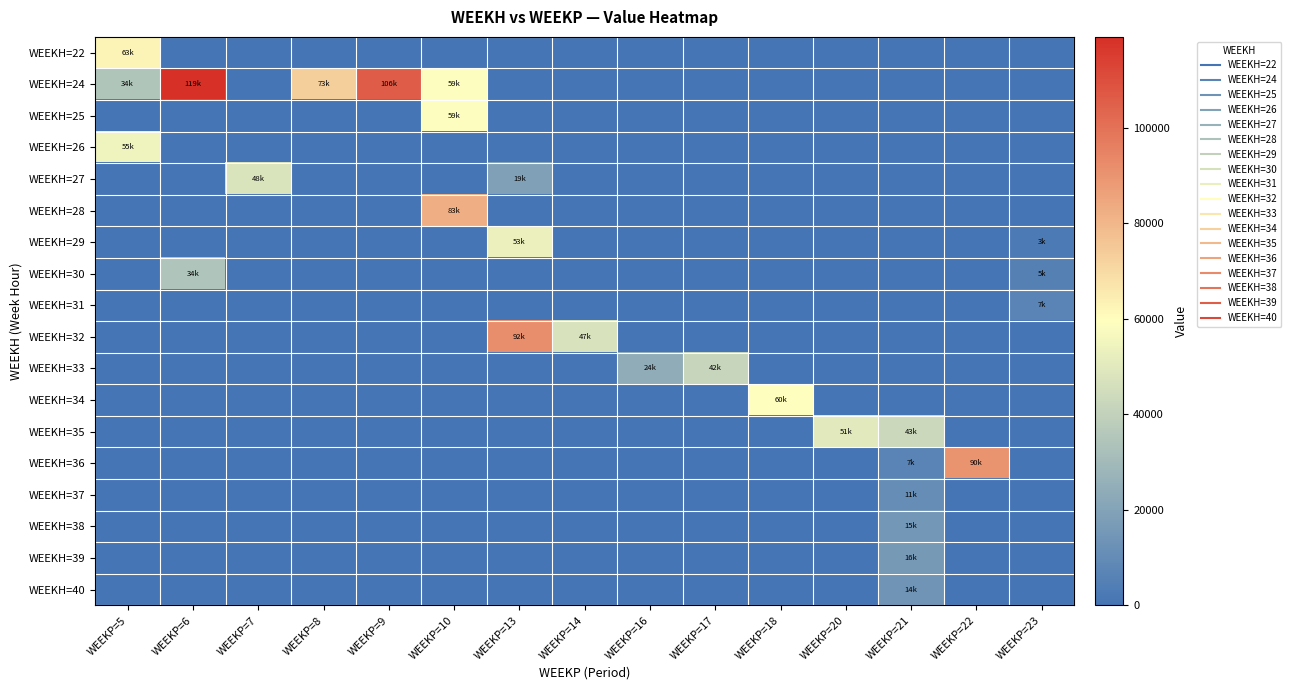

Reading left to right, extract all data points from this chart.

WEEKH=22: WEEKP=5=62543.0	WEEKP=6=0.0	WEEKP=7=0.0	WEEKP=8=0.0	WEEKP=9=0.0	WEEKP=10=0.0	WEEKP=13=0.0	WEEKP=14=0.0	WEEKP=16=0.0	WEEKP=17=0.0	WEEKP=18=0.0	WEEKP=20=0.0	WEEKP=21=0.0	WEEKP=22=0.0	WEEKP=23=0.0
WEEKH=24: WEEKP=5=34430.9	WEEKP=6=119016.4	WEEKP=7=0.0	WEEKP=8=73435.0	WEEKP=9=105690.4	WEEKP=10=58635.8	WEEKP=13=0.0	WEEKP=14=0.0	WEEKP=16=0.0	WEEKP=17=0.0	WEEKP=18=0.0	WEEKP=20=0.0	WEEKP=21=0.0	WEEKP=22=0.0	WEEKP=23=0.0
WEEKH=25: WEEKP=5=0.0	WEEKP=6=0.0	WEEKP=7=0.0	WEEKP=8=0.0	WEEKP=9=0.0	WEEKP=10=58635.8	WEEKP=13=0.0	WEEKP=14=0.0	WEEKP=16=0.0	WEEKP=17=0.0	WEEKP=18=0.0	WEEKP=20=0.0	WEEKP=21=0.0	WEEKP=22=0.0	WEEKP=23=0.0
WEEKH=26: WEEKP=5=54538.6	WEEKP=6=0.0	WEEKP=7=0.0	WEEKP=8=0.0	WEEKP=9=0.0	WEEKP=10=0.0	WEEKP=13=0.0	WEEKP=14=0.0	WEEKP=16=0.0	WEEKP=17=0.0	WEEKP=18=0.0	WEEKP=20=0.0	WEEKP=21=0.0	WEEKP=22=0.0	WEEKP=23=0.0
WEEKH=27: WEEKP=5=0.0	WEEKP=6=0.0	WEEKP=7=47568.7	WEEKP=8=0.0	WEEKP=9=0.0	WEEKP=10=0.0	WEEKP=13=18685.2	WEEKP=14=0.0	WEEKP=16=0.0	WEEKP=17=0.0	WEEKP=18=0.0	WEEKP=20=0.0	WEEKP=21=0.0	WEEKP=22=0.0	WEEKP=23=0.0
WEEKH=28: WEEKP=5=0.0	WEEKP=6=0.0	WEEKP=7=0.0	WEEKP=8=0.0	WEEKP=9=0.0	WEEKP=10=82671.7	WEEKP=13=0.0	WEEKP=14=0.0	WEEKP=16=0.0	WEEKP=17=0.0	WEEKP=18=0.0	WEEKP=20=0.0	WEEKP=21=0.0	WEEKP=22=0.0	WEEKP=23=0.0
WEEKH=29: WEEKP=5=0.0	WEEKP=6=0.0	WEEKP=7=0.0	WEEKP=8=0.0	WEEKP=9=0.0	WEEKP=10=0.0	WEEKP=13=53396.0	WEEKP=14=0.0	WEEKP=16=0.0	WEEKP=17=0.0	WEEKP=18=0.0	WEEKP=20=0.0	WEEKP=21=0.0	WEEKP=22=0.0	WEEKP=23=2746.8
WEEKH=30: WEEKP=5=0.0	WEEKP=6=34299.2	WEEKP=7=0.0	WEEKP=8=0.0	WEEKP=9=0.0	WEEKP=10=0.0	WEEKP=13=0.0	WEEKP=14=0.0	WEEKP=16=0.0	WEEKP=17=0.0	WEEKP=18=0.0	WEEKP=20=0.0	WEEKP=21=0.0	WEEKP=22=0.0	WEEKP=23=5493.6
WEEKH=31: WEEKP=5=0.0	WEEKP=6=0.0	WEEKP=7=0.0	WEEKP=8=0.0	WEEKP=9=0.0	WEEKP=10=0.0	WEEKP=13=0.0	WEEKP=14=0.0	WEEKP=16=0.0	WEEKP=17=0.0	WEEKP=18=0.0	WEEKP=20=0.0	WEEKP=21=0.0	WEEKP=22=0.0	WEEKP=23=6541.1
WEEKH=32: WEEKP=5=0.0	WEEKP=6=0.0	WEEKP=7=0.0	WEEKP=8=0.0	WEEKP=9=0.0	WEEKP=10=0.0	WEEKP=13=92014.9	WEEKP=14=47169.6	WEEKP=16=0.0	WEEKP=17=0.0	WEEKP=18=0.0	WEEKP=20=0.0	WEEKP=21=0.0	WEEKP=22=0.0	WEEKP=23=0.0
WEEKH=33: WEEKP=5=0.0	WEEKP=6=0.0	WEEKP=7=0.0	WEEKP=8=0.0	WEEKP=9=0.0	WEEKP=10=0.0	WEEKP=13=0.0	WEEKP=14=0.0	WEEKP=16=24000.0	WEEKP=17=41718.2	WEEKP=18=0.0	WEEKP=20=0.0	WEEKP=21=0.0	WEEKP=22=0.0	WEEKP=23=0.0
WEEKH=34: WEEKP=5=0.0	WEEKP=6=0.0	WEEKP=7=0.0	WEEKP=8=0.0	WEEKP=9=0.0	WEEKP=10=0.0	WEEKP=13=0.0	WEEKP=14=0.0	WEEKP=16=0.0	WEEKP=17=0.0	WEEKP=18=59777.8	WEEKP=20=0.0	WEEKP=21=0.0	WEEKP=22=0.0	WEEKP=23=0.0
WEEKH=35: WEEKP=5=0.0	WEEKP=6=0.0	WEEKP=7=0.0	WEEKP=8=0.0	WEEKP=9=0.0	WEEKP=10=0.0	WEEKP=13=0.0	WEEKP=14=0.0	WEEKP=16=0.0	WEEKP=17=0.0	WEEKP=18=0.0	WEEKP=20=50574.1	WEEKP=21=43168.7	WEEKP=22=0.0	WEEKP=23=0.0
WEEKH=36: WEEKP=5=0.0	WEEKP=6=0.0	WEEKP=7=0.0	WEEKP=8=0.0	WEEKP=9=0.0	WEEKP=10=0.0	WEEKP=13=0.0	WEEKP=14=0.0	WEEKP=16=0.0	WEEKP=17=0.0	WEEKP=18=0.0	WEEKP=20=0.0	WEEKP=21=6567.8	WEEKP=22=90308.7	WEEKP=23=0.0
WEEKH=37: WEEKP=5=0.0	WEEKP=6=0.0	WEEKP=7=0.0	WEEKP=8=0.0	WEEKP=9=0.0	WEEKP=10=0.0	WEEKP=13=0.0	WEEKP=14=0.0	WEEKP=16=0.0	WEEKP=17=0.0	WEEKP=18=0.0	WEEKP=20=0.0	WEEKP=21=10946.4	WEEKP=22=0.0	WEEKP=23=0.0
WEEKH=38: WEEKP=5=0.0	WEEKP=6=0.0	WEEKP=7=0.0	WEEKP=8=0.0	WEEKP=9=0.0	WEEKP=10=0.0	WEEKP=13=0.0	WEEKP=14=0.0	WEEKP=16=0.0	WEEKP=17=0.0	WEEKP=18=0.0	WEEKP=20=0.0	WEEKP=21=15325.0	WEEKP=22=0.0	WEEKP=23=0.0
WEEKH=39: WEEKP=5=0.0	WEEKP=6=0.0	WEEKP=7=0.0	WEEKP=8=0.0	WEEKP=9=0.0	WEEKP=10=0.0	WEEKP=13=0.0	WEEKP=14=0.0	WEEKP=16=0.0	WEEKP=17=0.0	WEEKP=18=0.0	WEEKP=20=0.0	WEEKP=21=16263.2	WEEKP=22=0.0	WEEKP=23=0.0
WEEKH=40: WEEKP=5=0.0	WEEKP=6=0.0	WEEKP=7=0.0	WEEKP=8=0.0	WEEKP=9=0.0	WEEKP=10=0.0	WEEKP=13=0.0	WEEKP=14=0.0	WEEKP=16=0.0	WEEKP=17=0.0	WEEKP=18=0.0	WEEKP=20=0.0	WEEKP=21=13761.2	WEEKP=22=0.0	WEEKP=23=0.0